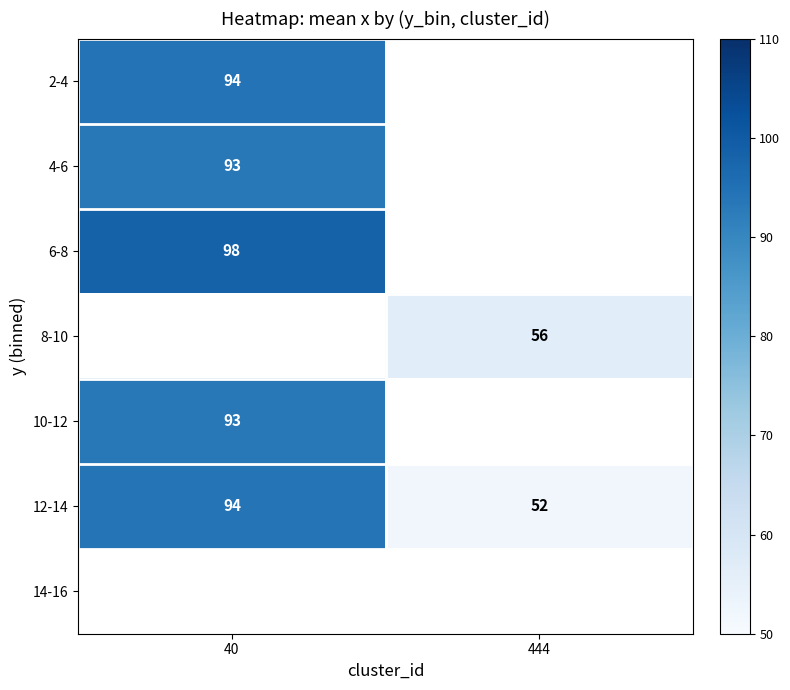

Is the value of 6-8 at 40 greater than the value of 4-6 at 40?

Yes